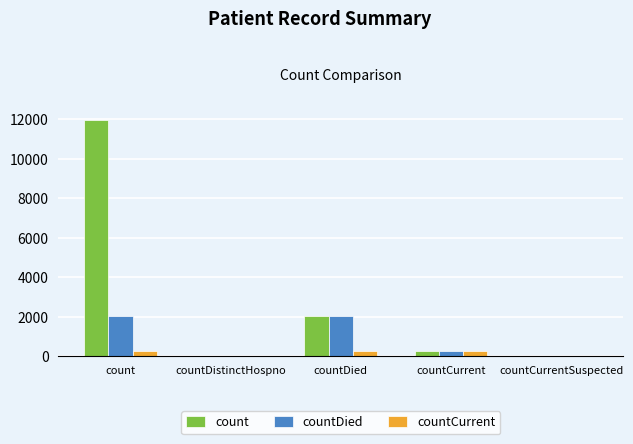

At which category is the sum across all series the highest?

count